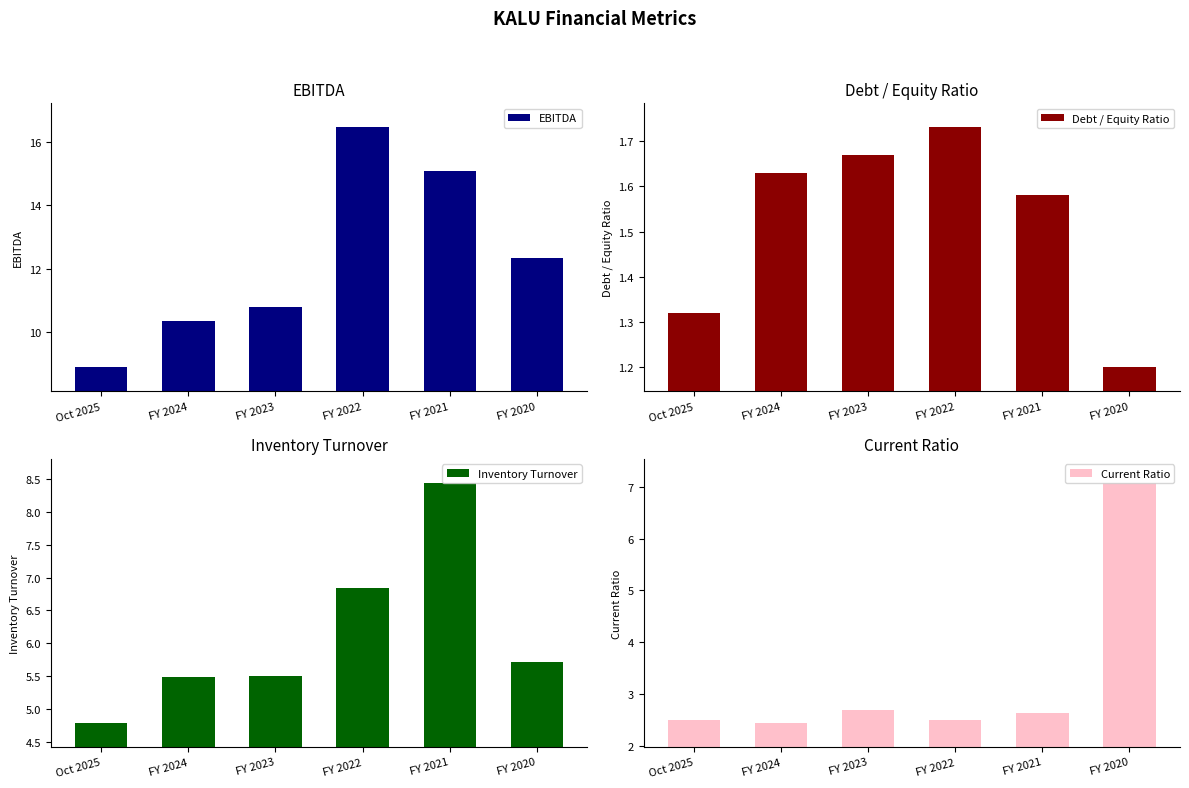

What is the maximum value for Debt / Equity Ratio?

1.7